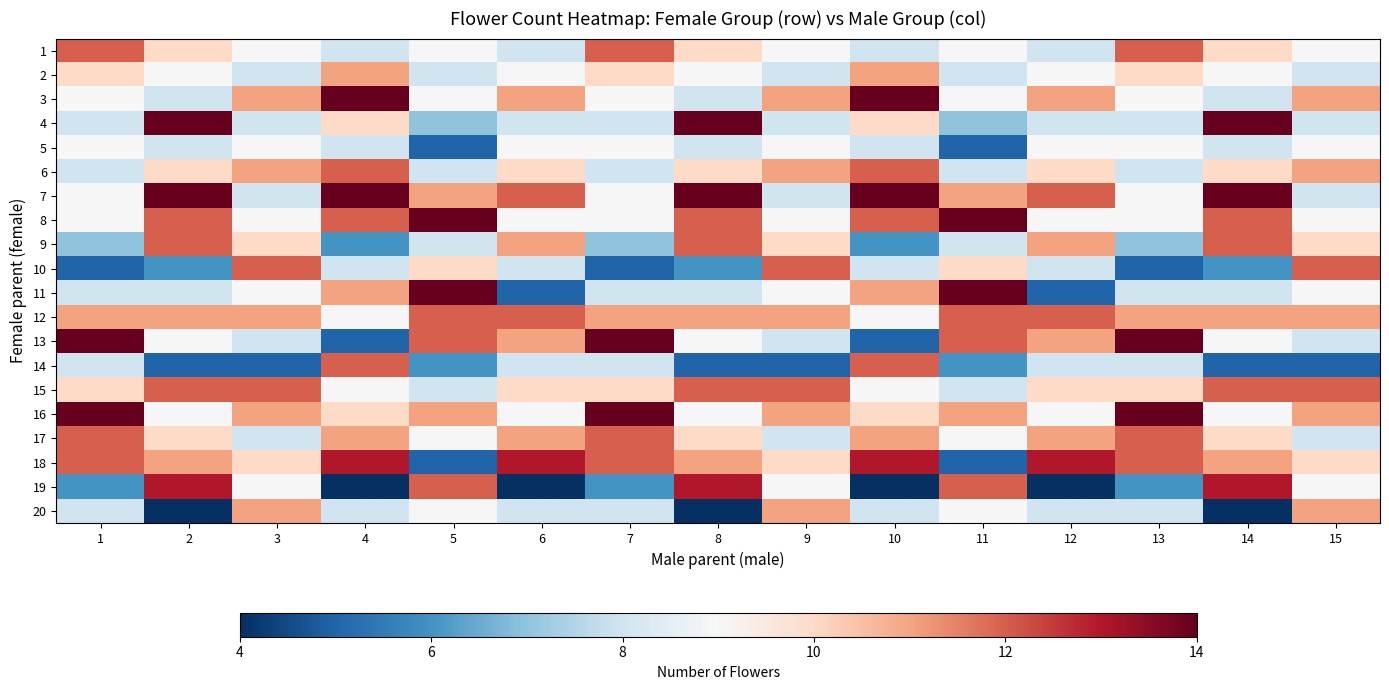

At 11, list the series in order from smallest to largest.

5, 18, 14, 4, 2, 6, 9, 15, 1, 3, 17, 20, 10, 7, 16, 12, 13, 19, 8, 11